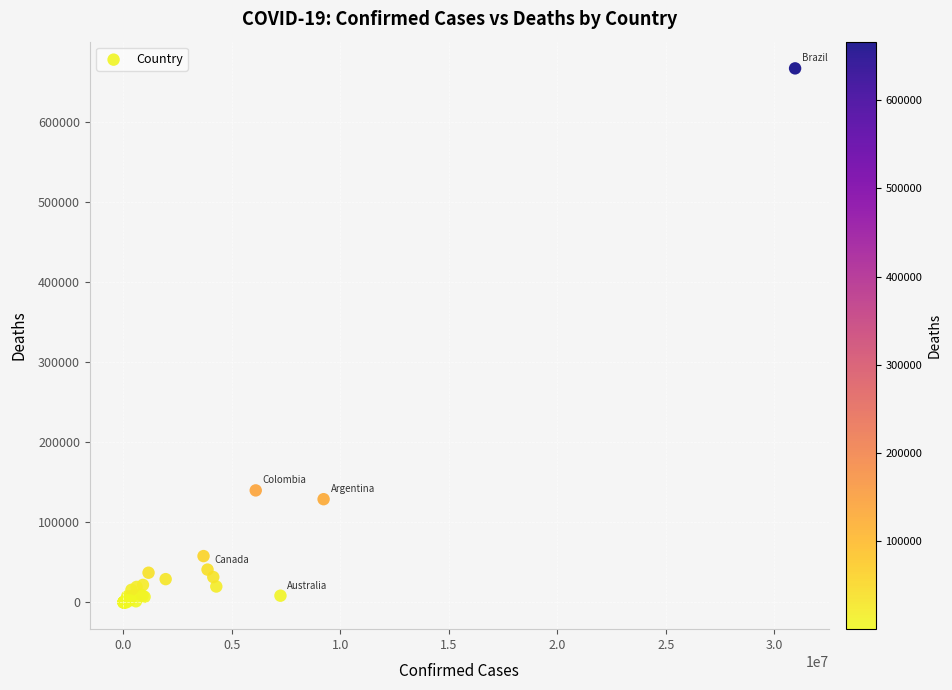

What Y value in the scatter plot is closest to 333237?

139854